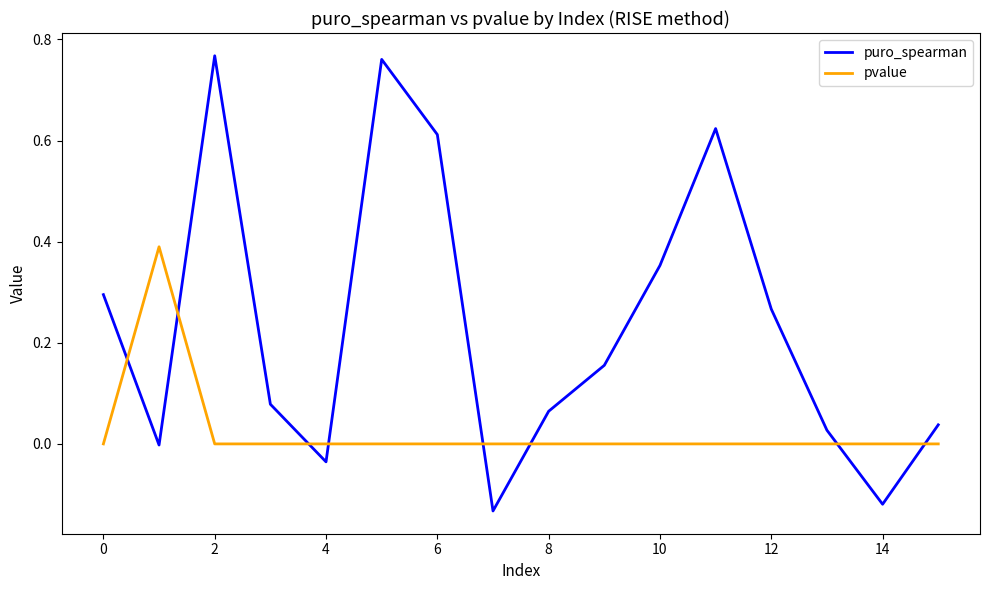

What are all the series names shown in the legend?

puro_spearman, pvalue